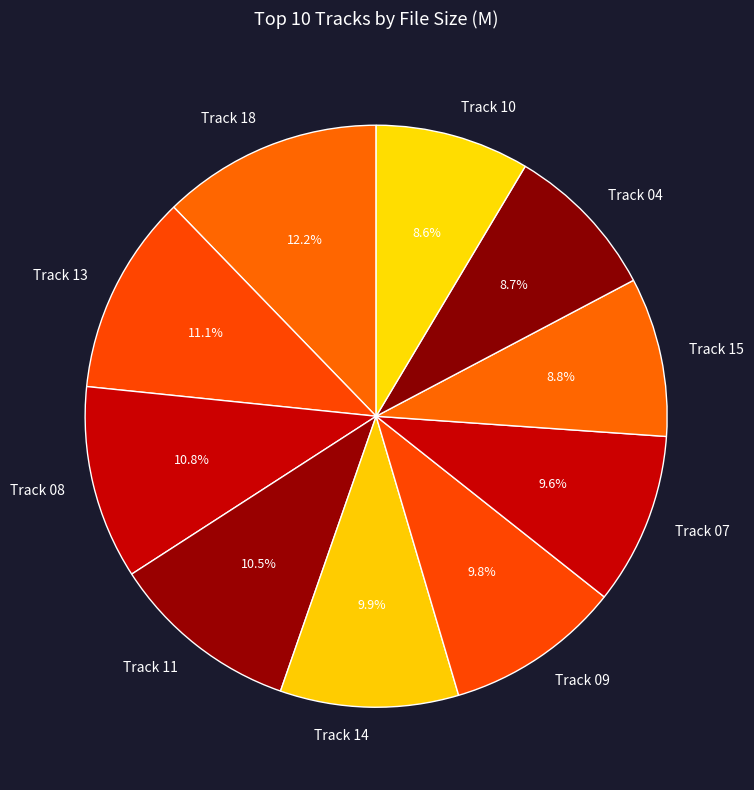

Is there any slice that represents more than half of the pie?

No